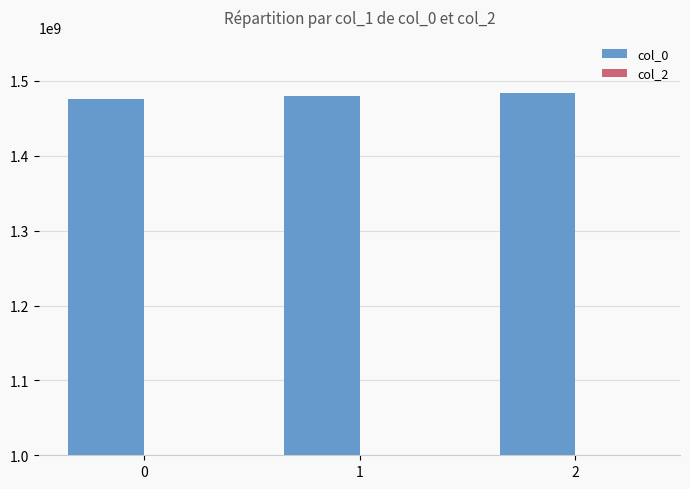

Reading right to left, transcribe all the data shown in this chart.

2=1484532442	1=1479485143	0=1475772334